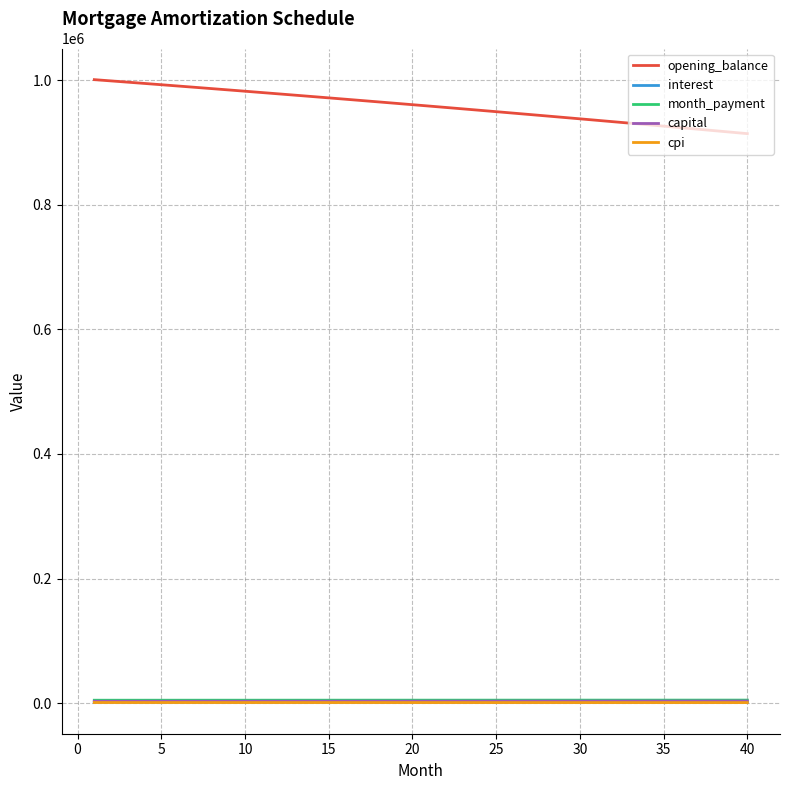

What is the maximum value shown in the chart?

1001000.0